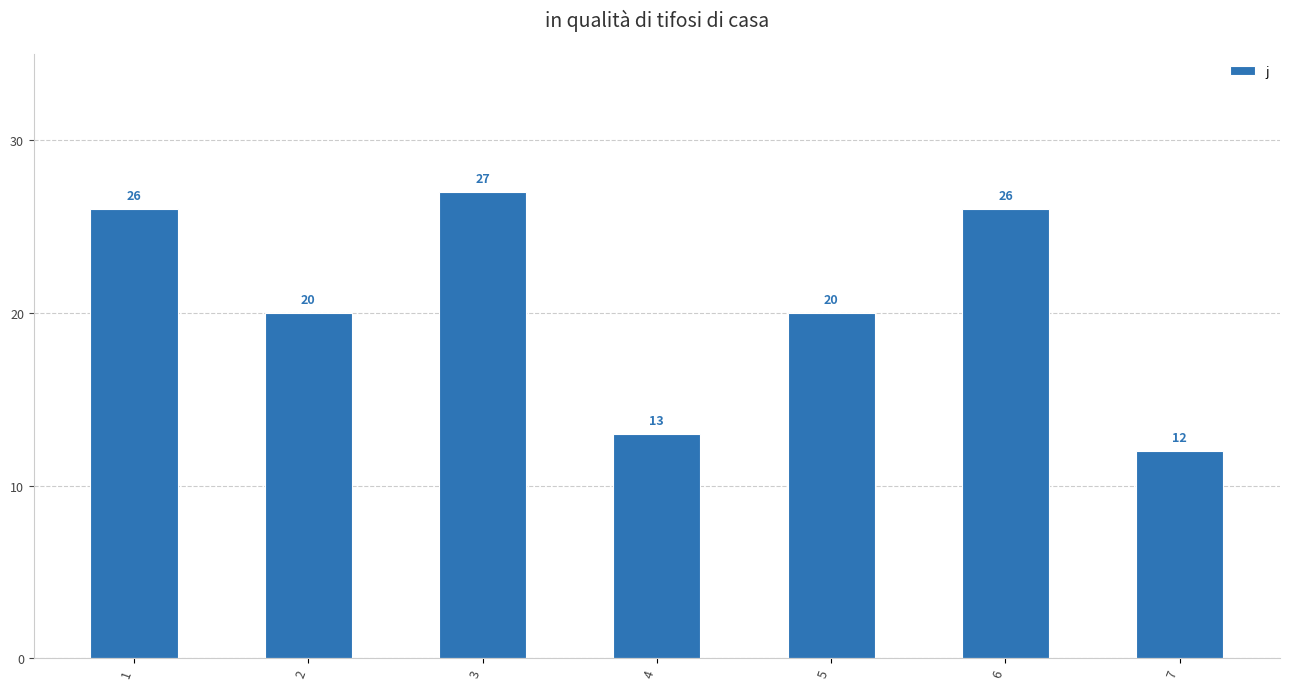

What is the approximate value at 3, to the nearest 5?

25